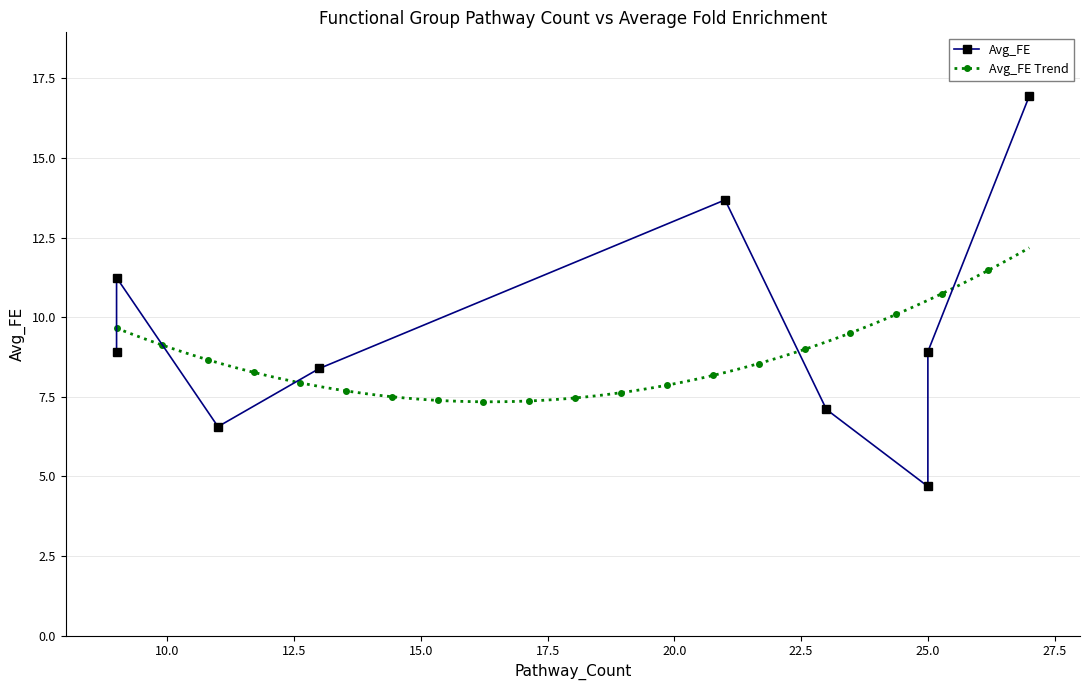

What is the value of the Avg_FE Trend point at the 122nd from the left?

7.9